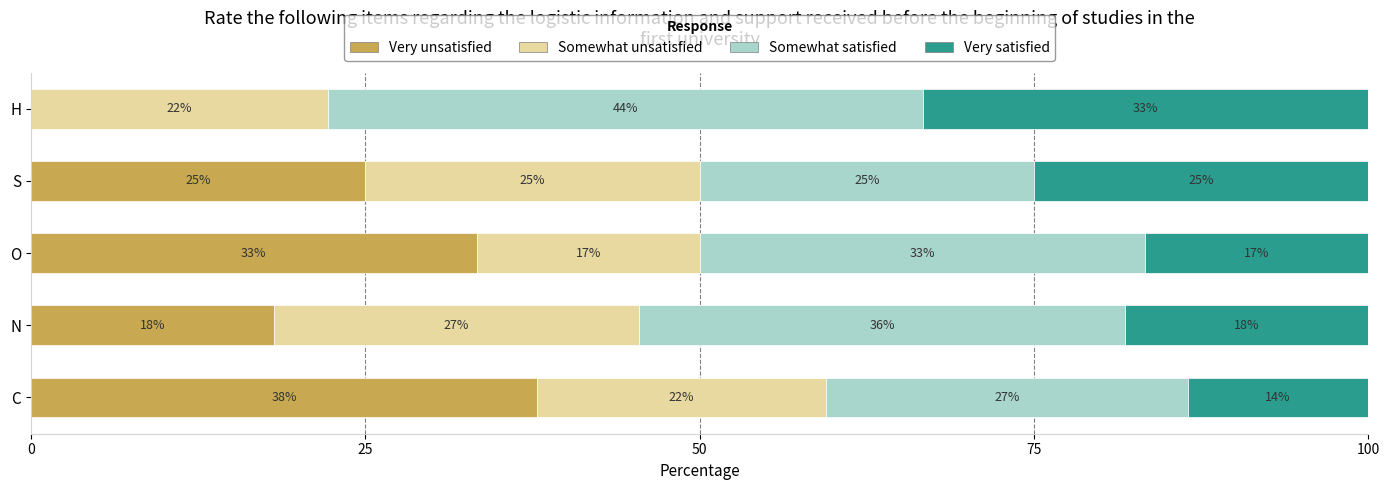

What are all the series names shown in the legend?

Very unsatisfied, Somewhat unsatisfied, Somewhat satisfied, Very satisfied